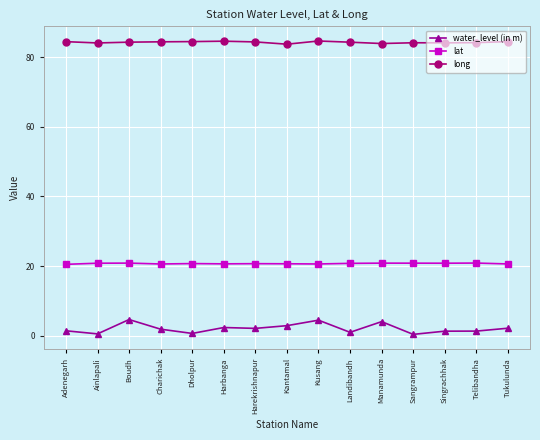

What is the difference between the maximum and minimum values in the long series?

0.9